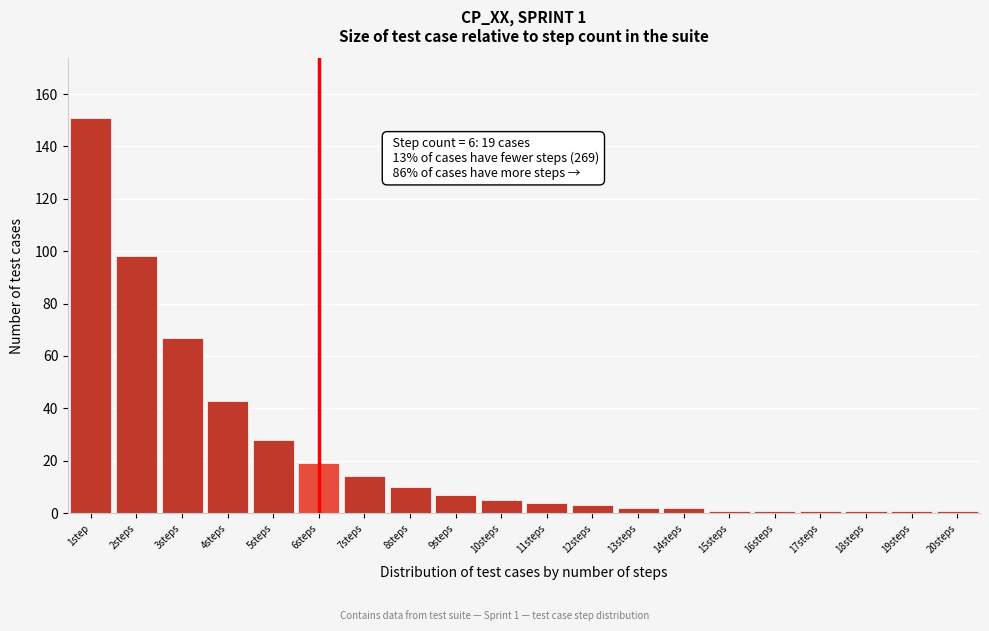

Reading left to right, list all the values displayed in this chart.

151	98	67	43	28	19	14	10	7	5	4	3	2	2	1	1	1	1	1	1